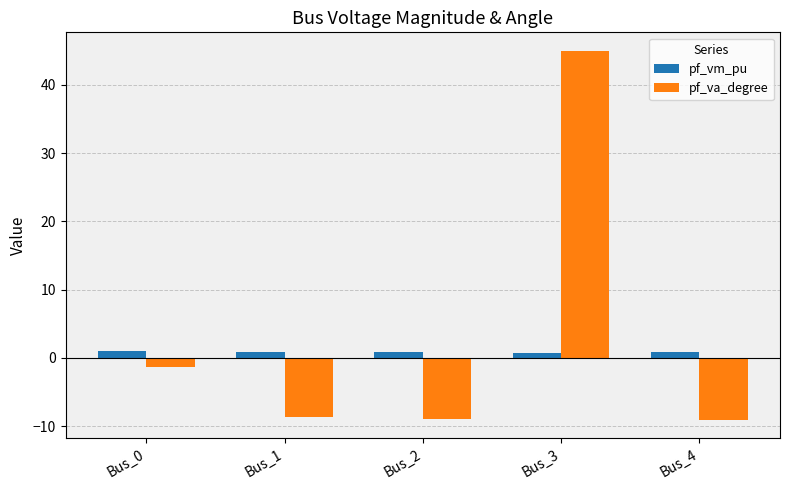

Which series has the largest range (max minus min)?

pf_va_degree